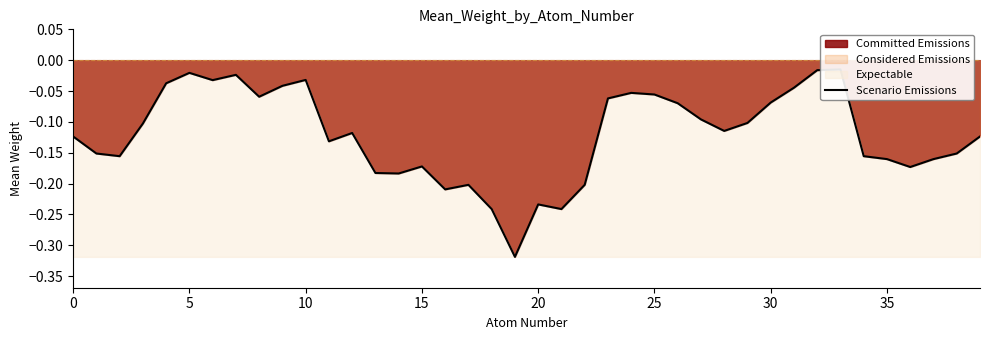

True or false: the data shows -0.1 at 39.

False